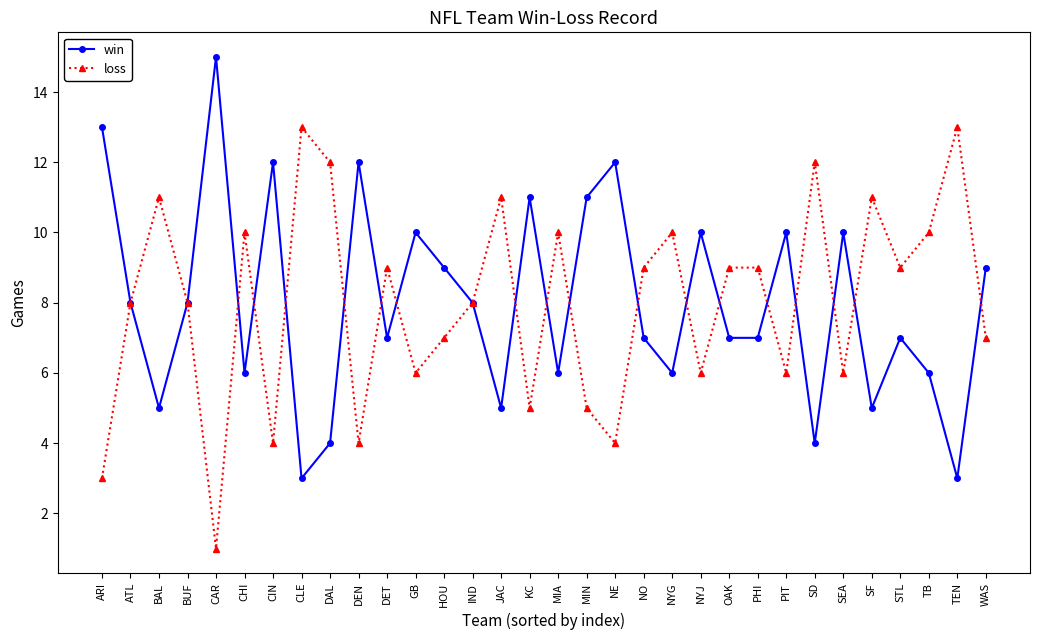

Reading left to right, list all the values displayed in this chart.

win: 13	8	5	8	15	6	12	3	4	12	7	10	9	8	5	11	6	11	12	7	6	10	7	7	10	4	10	5	7	6	3	9
loss: 3	8	11	8	1	10	4	13	12	4	9	6	7	8	11	5	10	5	4	9	10	6	9	9	6	12	6	11	9	10	13	7